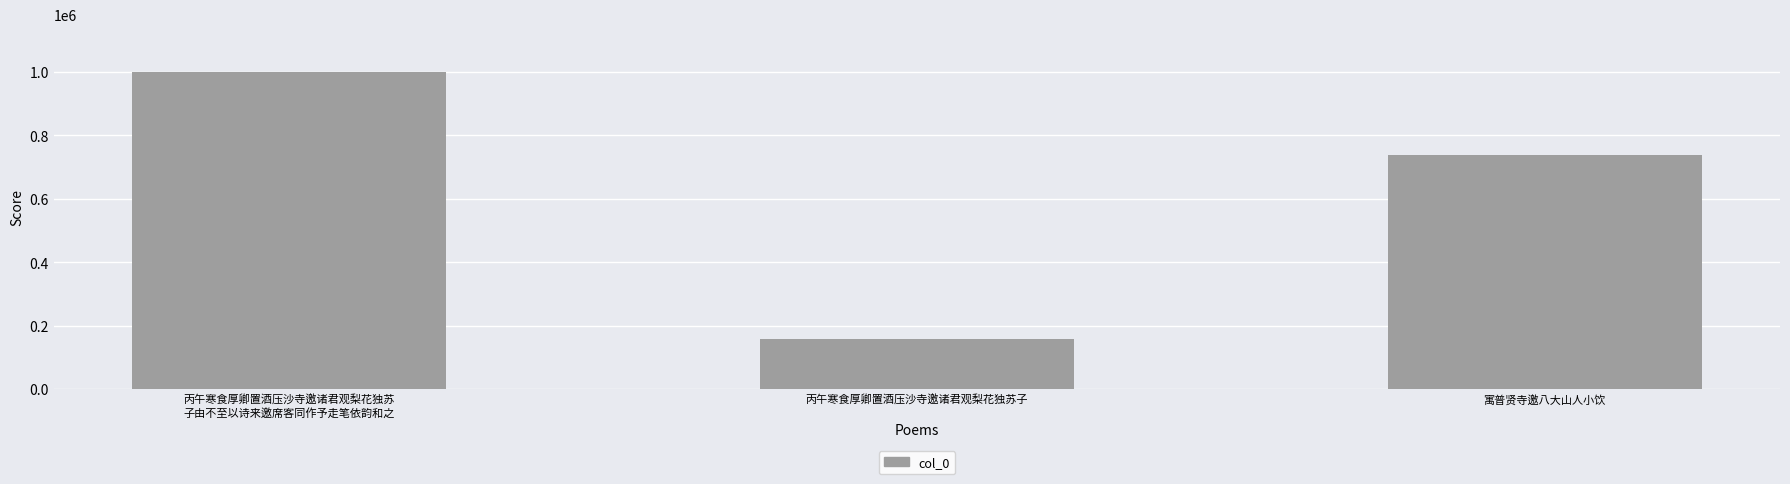

Reading left to right, what are all the values shown in this chart?

丙午寒食厚卿置酒压沙寺邀诸君观梨花独苏
子由不至以诗来邀席客同作予走笔依韵和之=1000156	丙午寒食厚卿置酒压沙寺邀诸君观梨花独苏子=158898	寓普贤寺邀八大山人小饮=736370